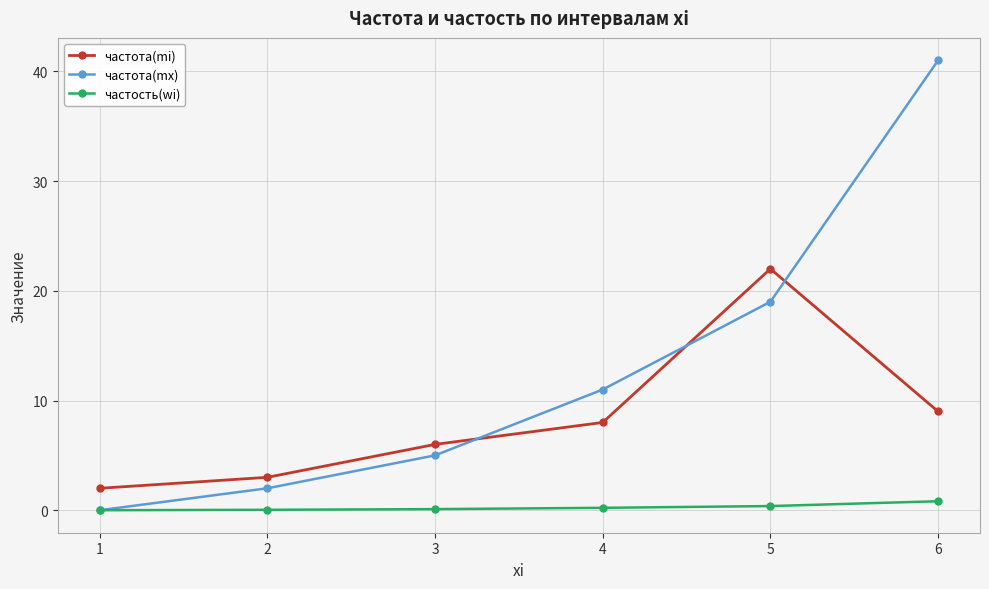

What is the difference between the maximum and minimum values in the частота(mx) series?

41.0